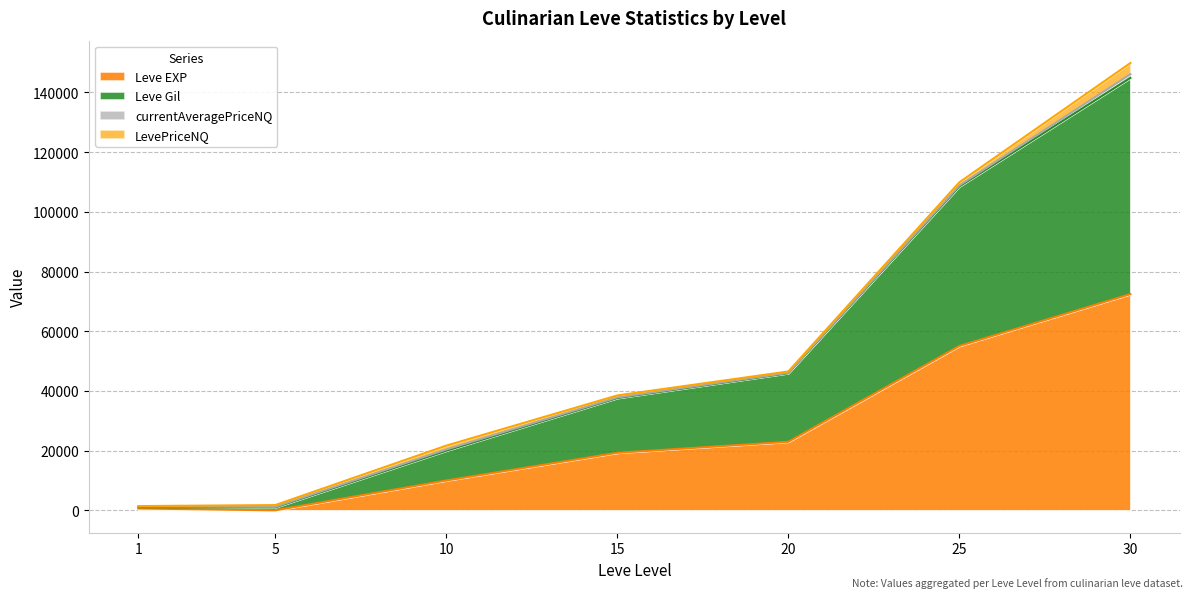

Where does the Leve Gil series first go above 37822?

15